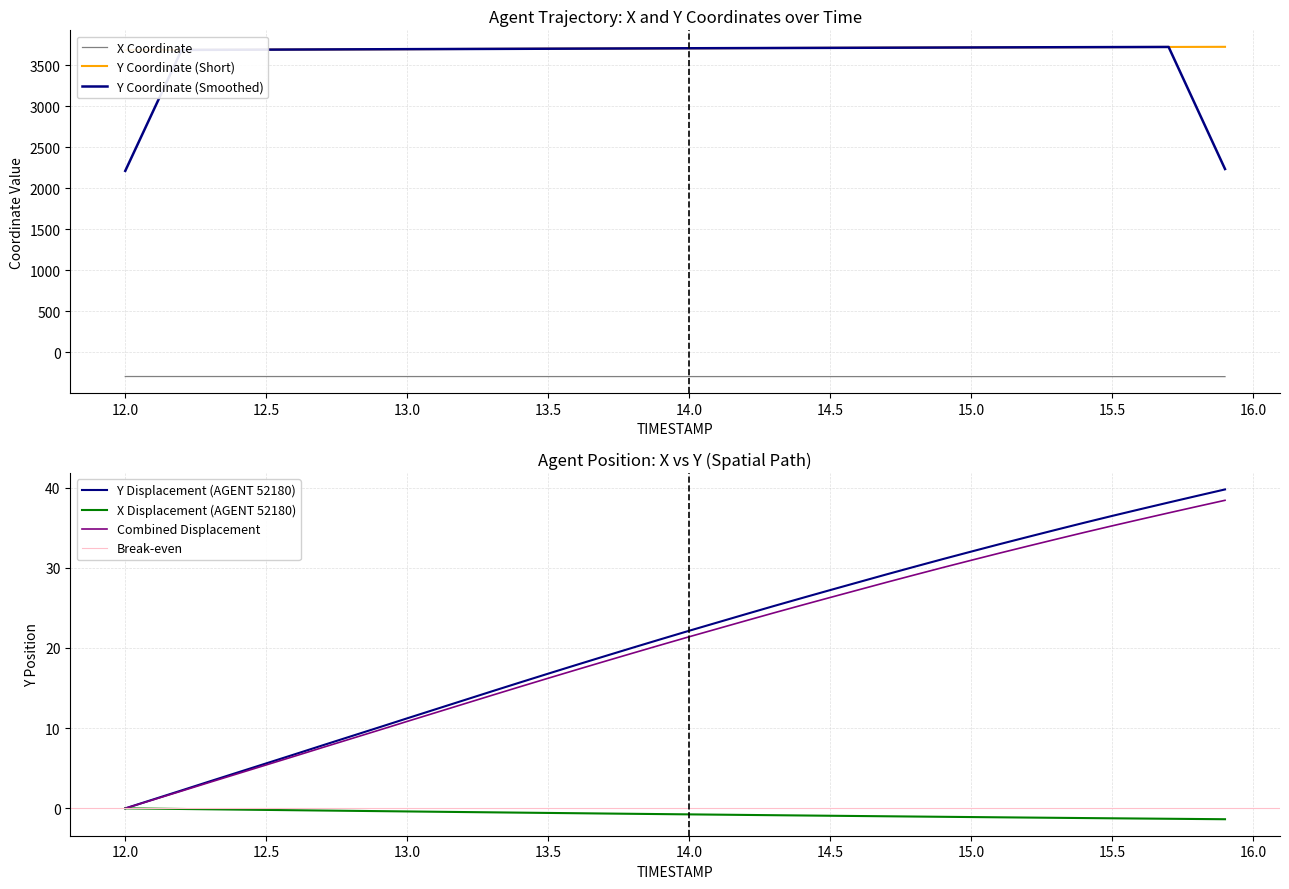

True or false: X Coordinate and Y Coordinate (Smoothed) intersect in this chart.

False